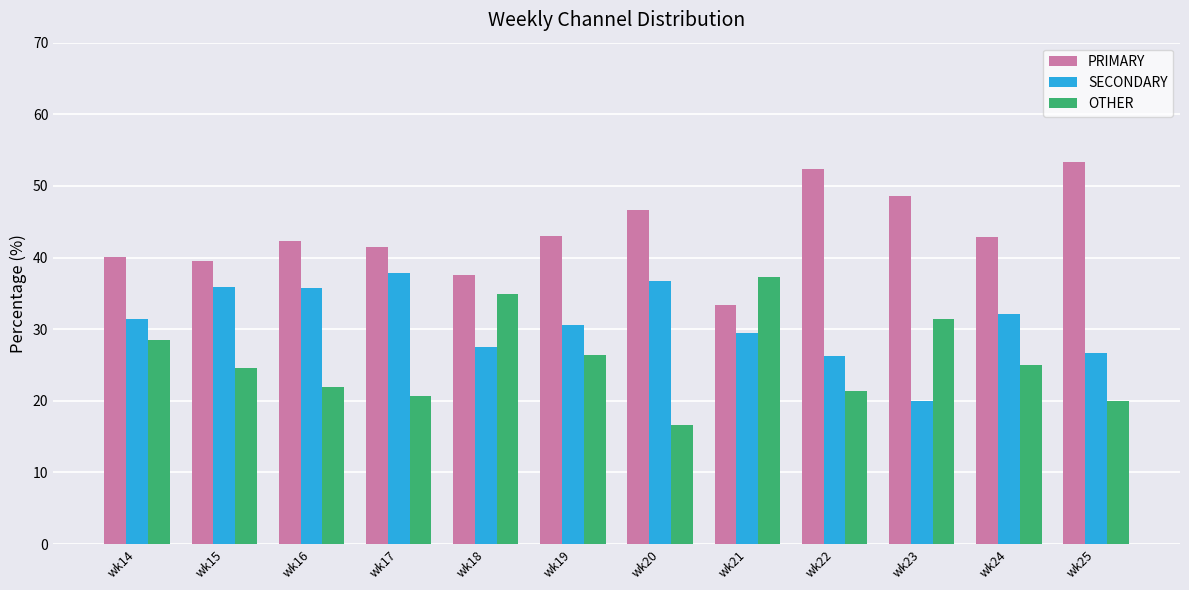

What is the difference between the maximum and minimum values in the OTHER series?

20.6